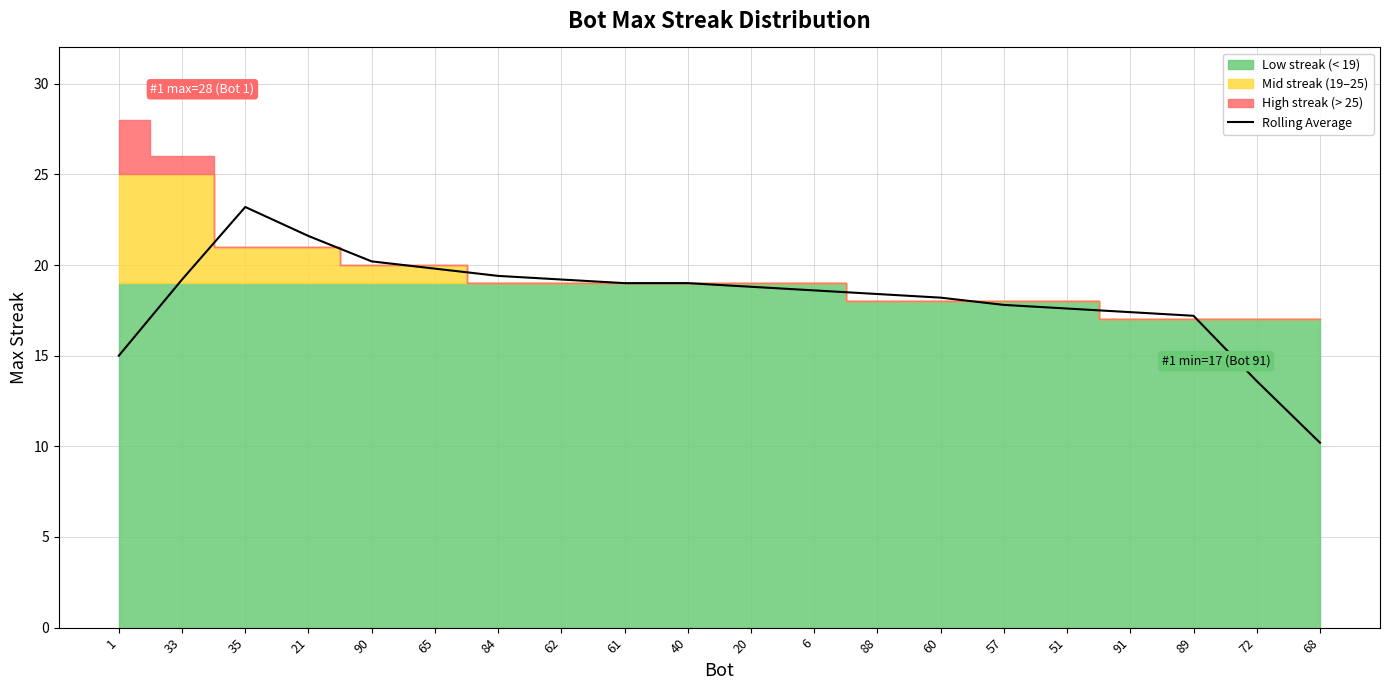

What is the sum of the values at 88 and 89?

35.6